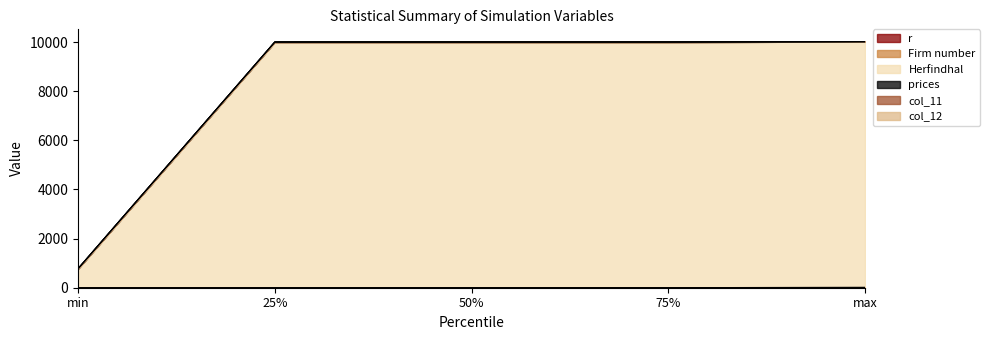

What is the difference between the second highest and minimum values in the Herfindhal series?

9227.4